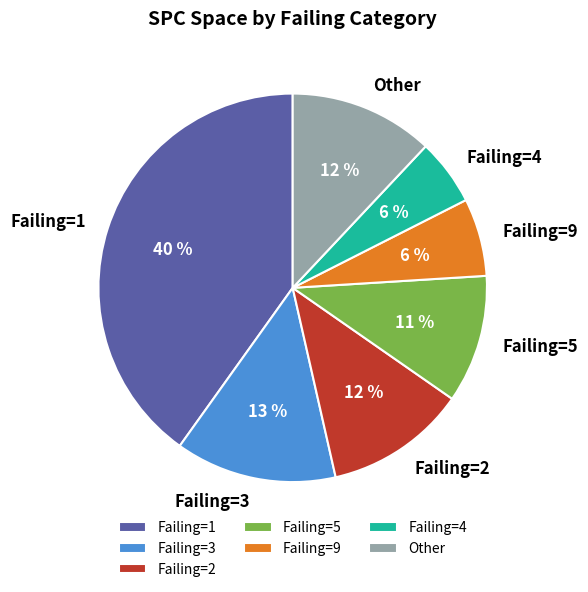

Between Failing=2 and Failing=4, which is larger?

Failing=2